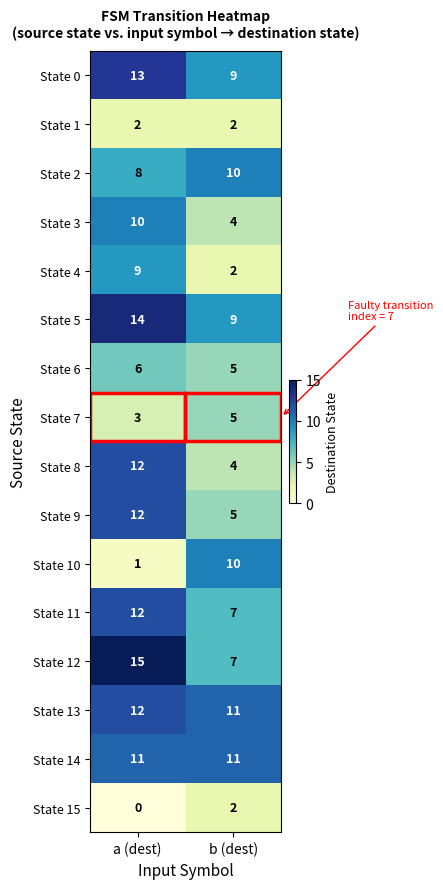

Which category has the lowest value across all series?

a (dest)